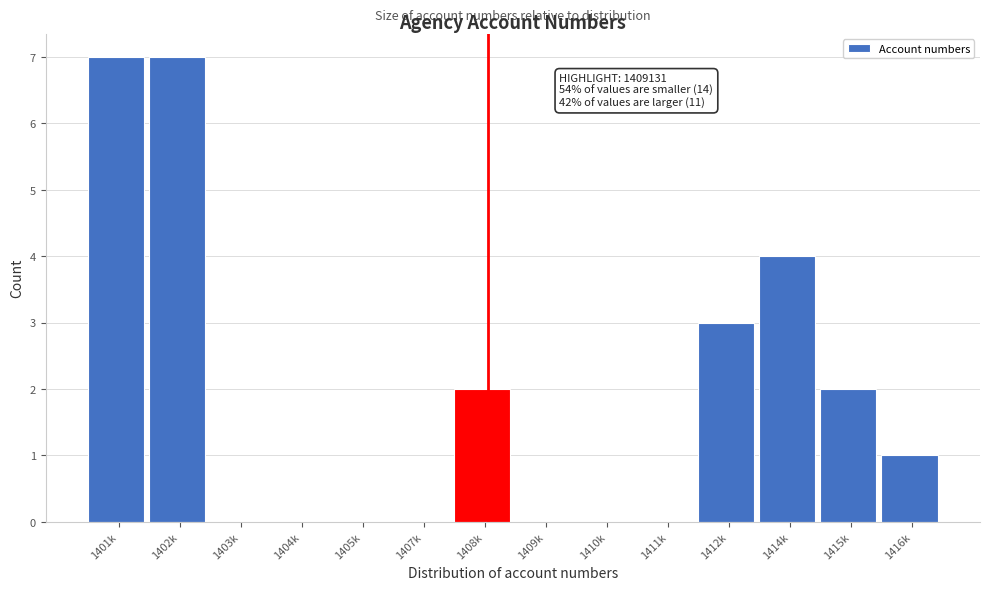

Reading left to right, what are all the values shown in this chart?

1401k=7	1402k=7	1403k=0	1404k=0	1405k=0	1407k=0	1408k=2	1409k=0	1410k=0	1411k=0	1412k=3	1414k=4	1415k=2	1416k=1